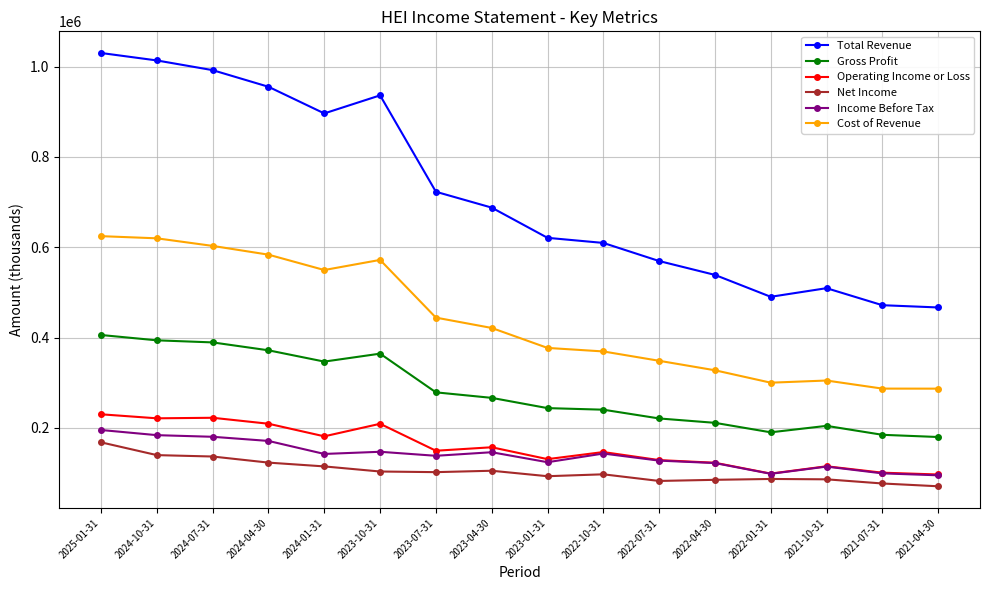

What is the greatest value displayed?

1030200